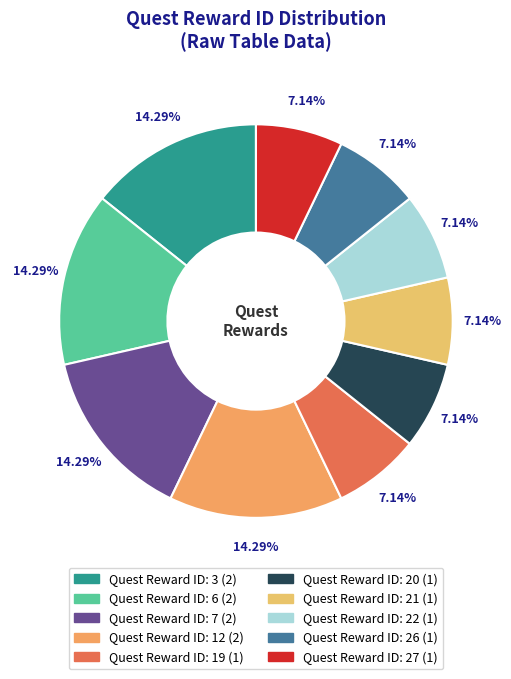

Count the number of slices in the pie.

10